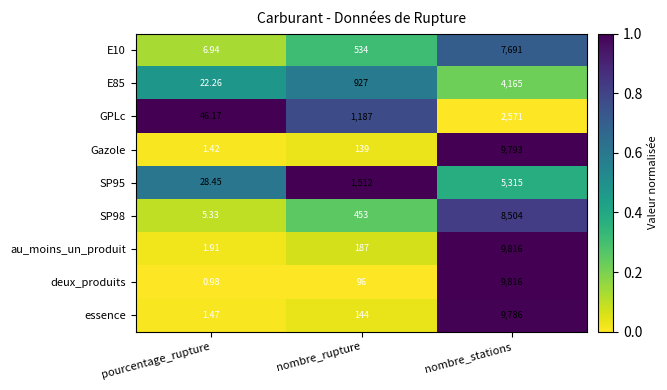

At how many categories does at least one series exceed 0?

3